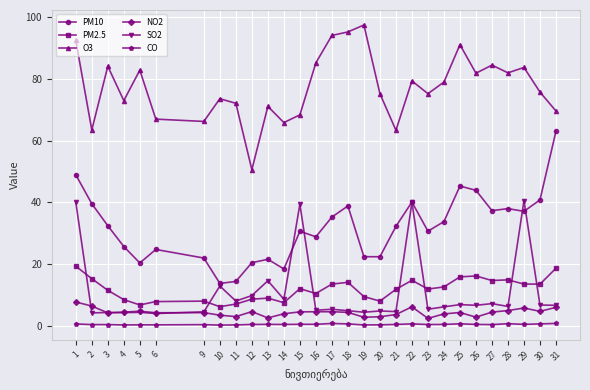

Does the chart display data point markers on the line(s)?

Yes